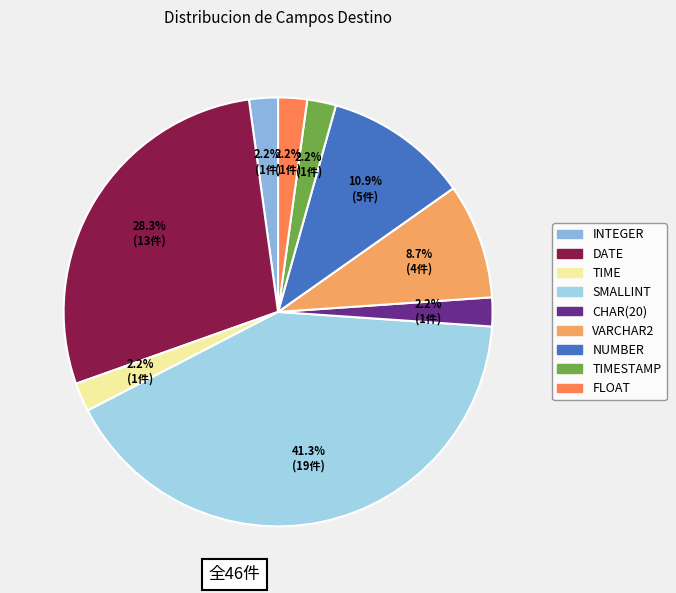

Count the number of slices in the pie.

9